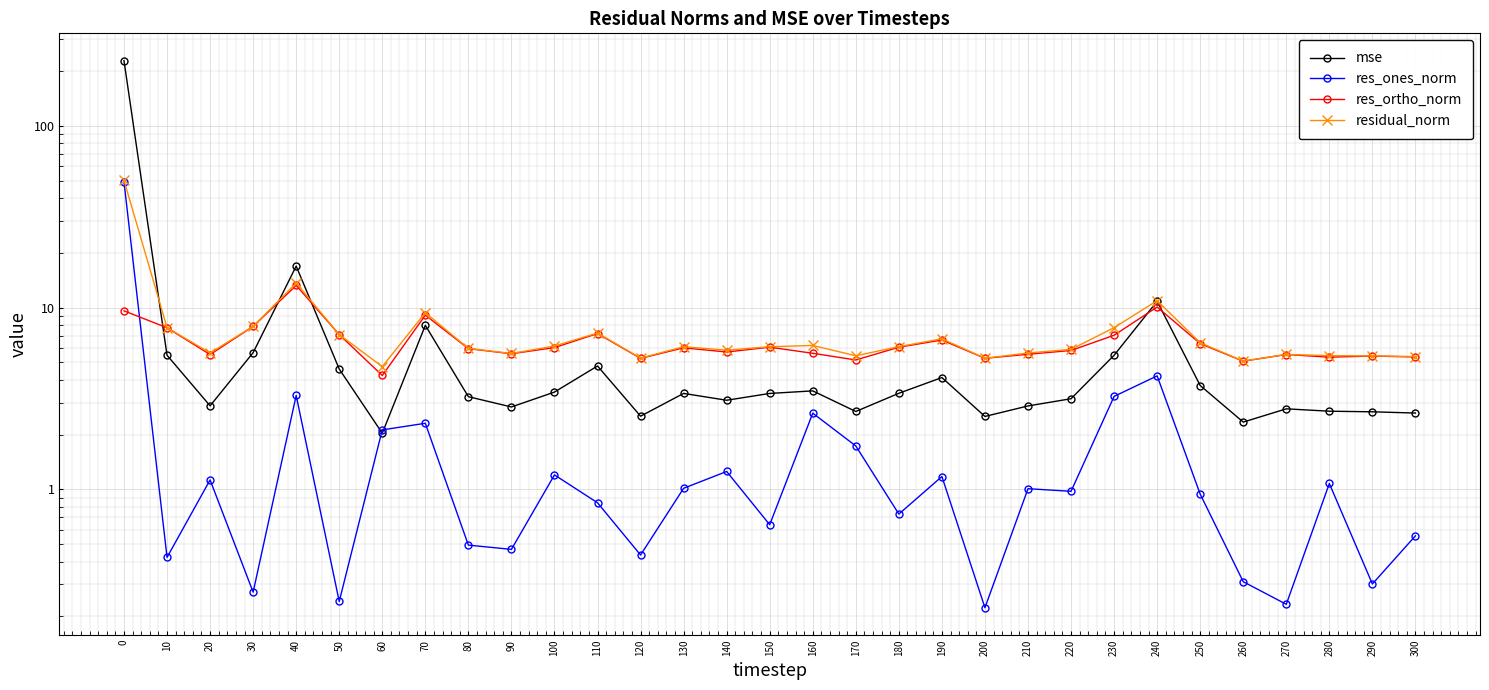

Reading left to right, extract all data points from this chart.

mse: 228.3	5.5	2.9	5.6	16.9	4.6	2.0	8.0	3.2	2.8	3.4	4.8	2.5	3.4	3.1	3.4	3.5	2.7	3.4	4.1	2.5	2.9	3.2	5.5	10.8	3.7	2.3	2.8	2.7	2.7	2.6
res_ones_norm: 49.2	0.4	1.1	0.3	3.3	0.2	2.1	2.3	0.5	0.5	1.2	0.8	0.4	1.0	1.3	0.6	2.6	1.7	0.7	1.2	0.2	1.0	1.0	3.2	4.2	0.9	0.3	0.2	1.1	0.3	0.6
res_ortho_norm: 9.6	7.7	5.5	7.9	13.2	7.1	4.2	9.1	5.9	5.6	6.0	7.2	5.3	6.0	5.7	6.1	5.6	5.1	6.0	6.6	5.3	5.5	5.8	7.0	10.1	6.3	5.1	5.5	5.3	5.4	5.3
residual_norm: 50.1	7.8	5.6	7.9	13.6	7.1	4.7	9.4	6.0	5.6	6.1	7.2	5.3	6.1	5.8	6.1	6.2	5.4	6.1	6.7	5.3	5.6	5.9	7.8	10.9	6.4	5.1	5.5	5.4	5.4	5.4